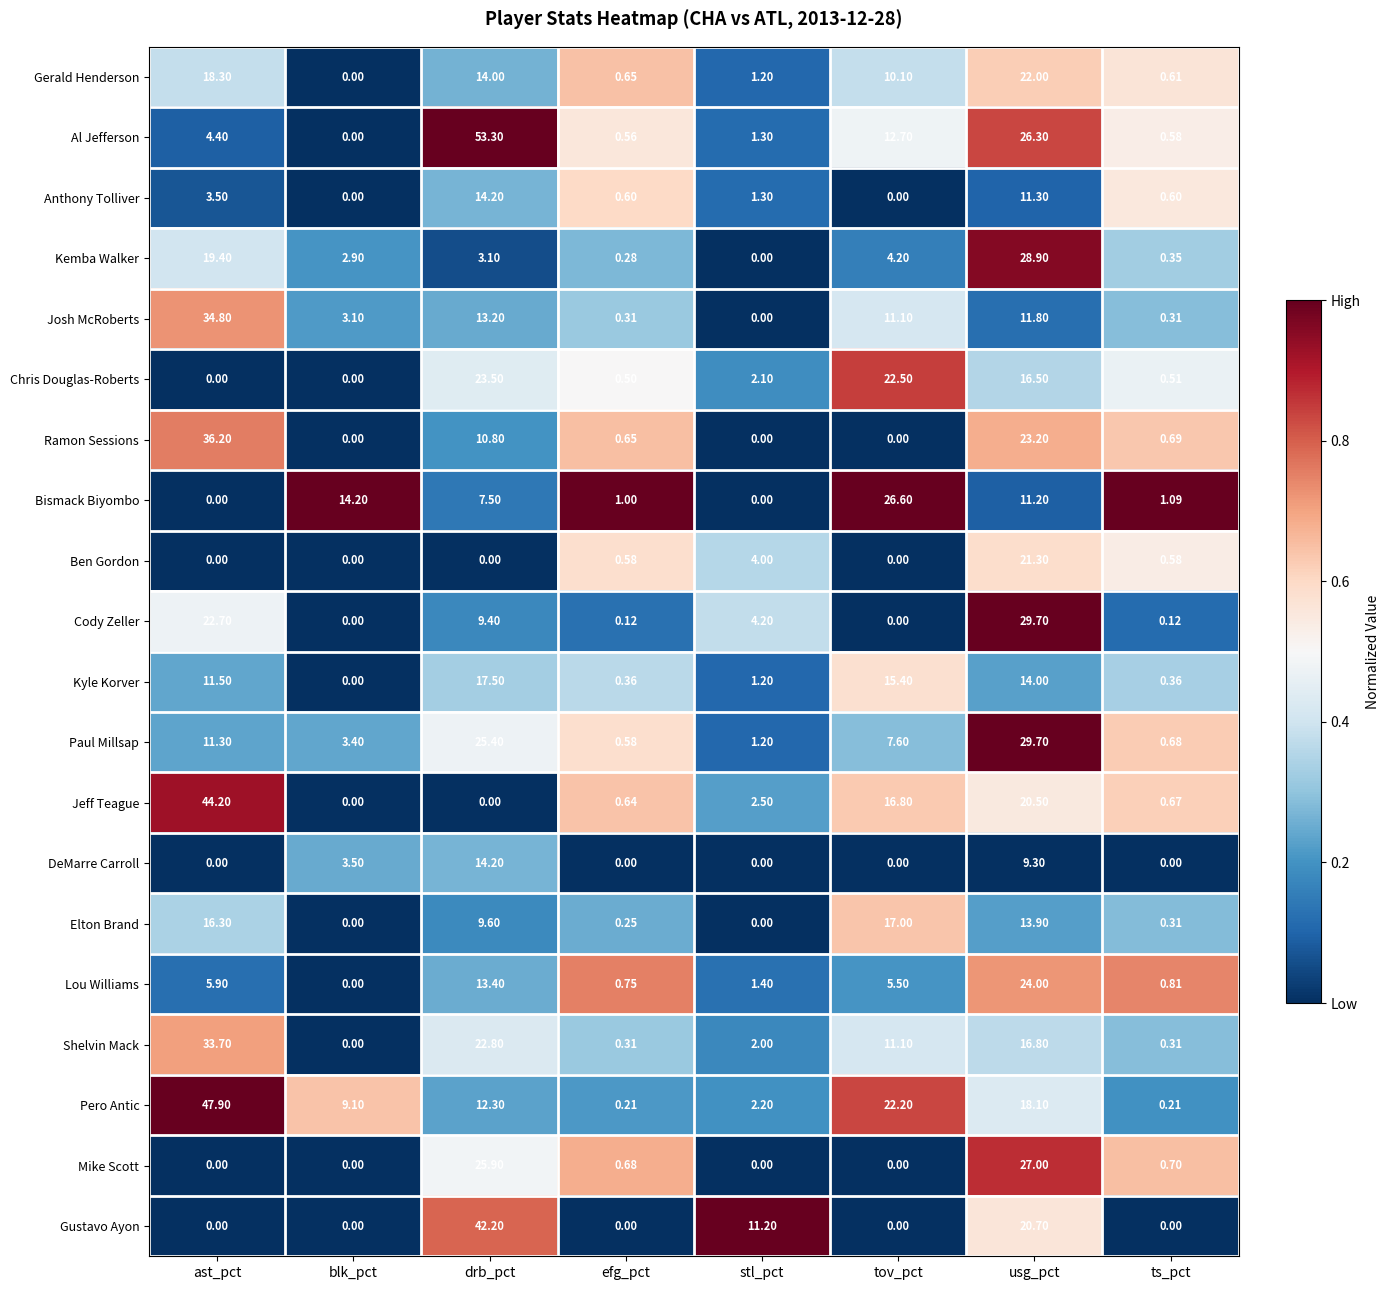

What is the maximum value shown in the chart?

53.3